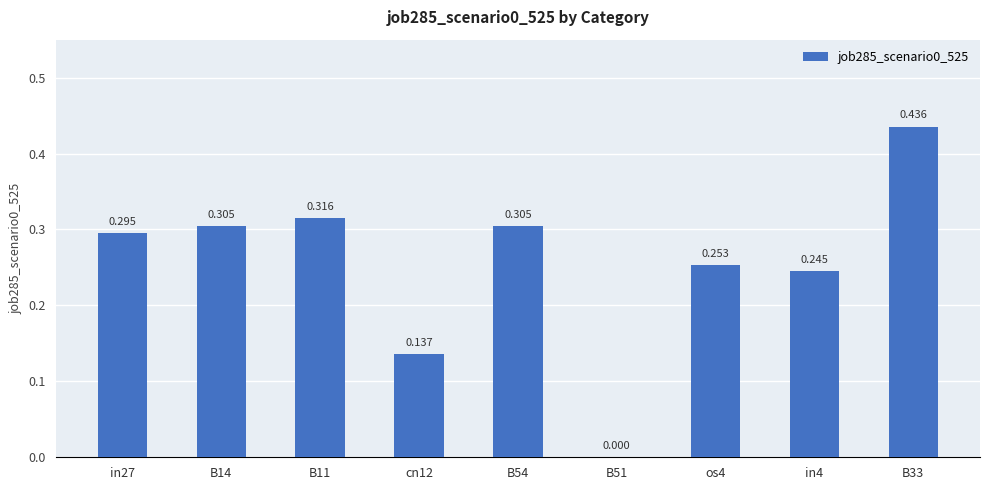

Is it true that the value at B54 is 0.3?

True